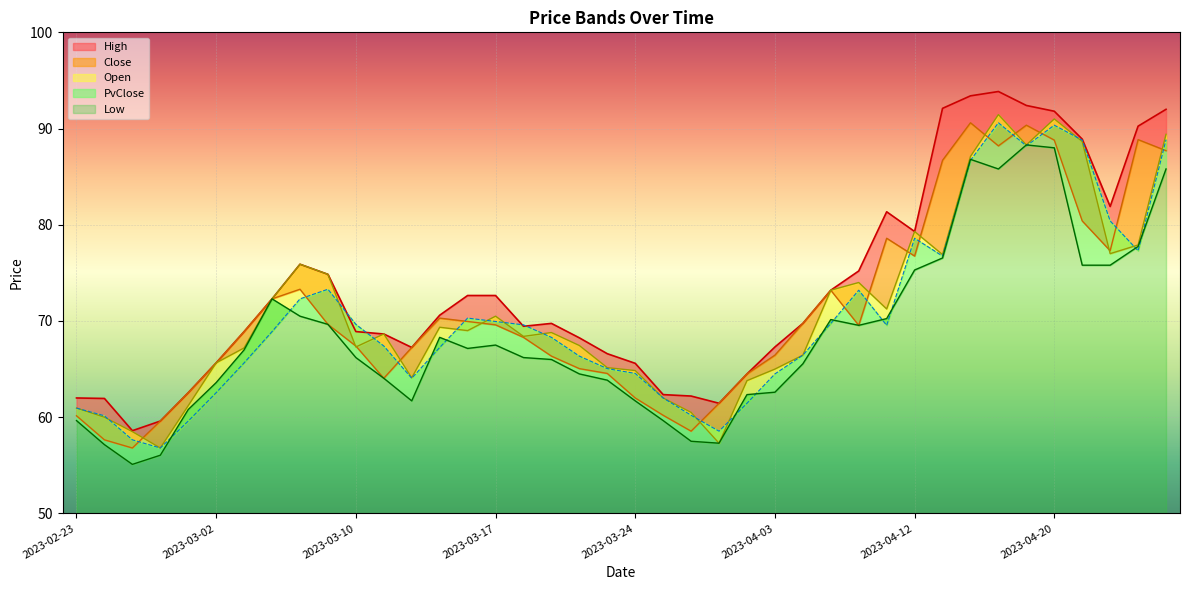

True or false: Open and Low intersect in this chart.

False